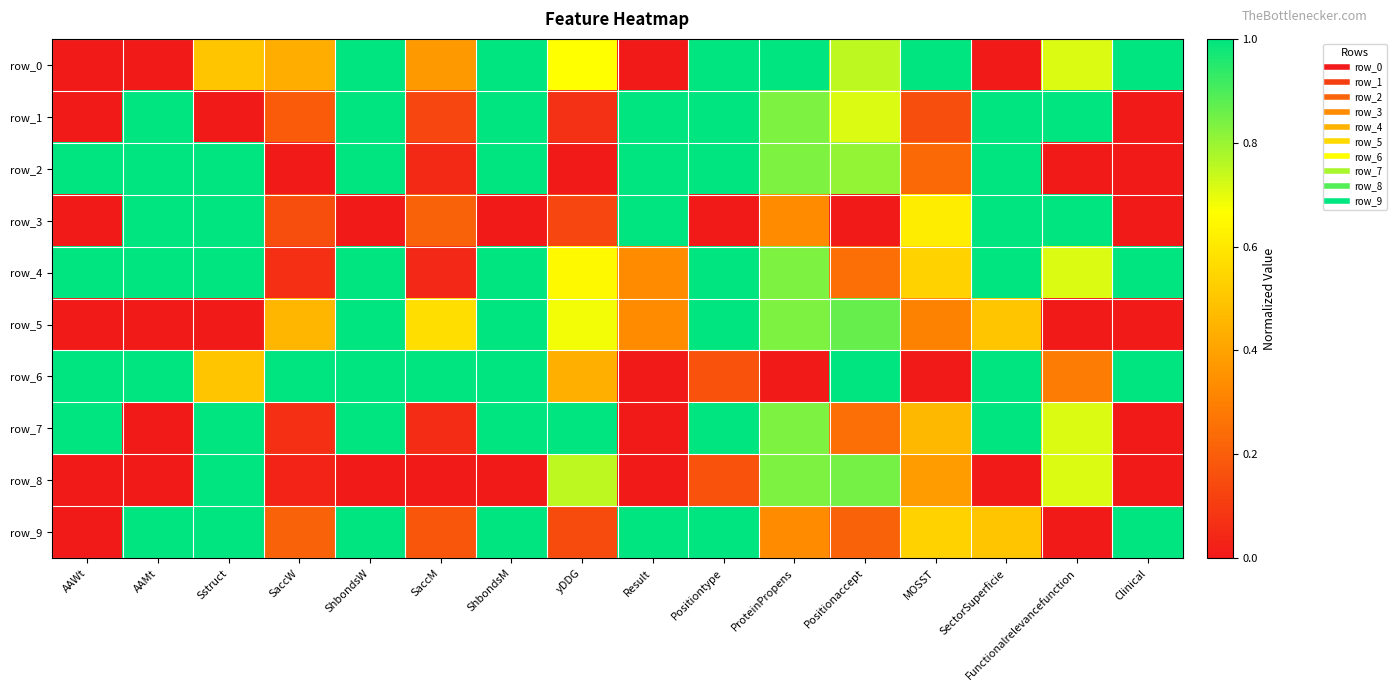

Reading right to left, transcribe all the data shown in this chart.

row_0: 1.0	0.7	0.0	1.0	0.8	1.0	1.0	0.0	0.7	1.0	0.4	1.0	0.4	0.5	0.0	0.0
row_1: 0.0	1.0	1.0	0.2	0.7	0.8	1.0	1.0	0.1	1.0	0.1	1.0	0.2	0.0	1.0	0.0
row_2: 0.0	0.0	1.0	0.2	0.8	0.8	1.0	1.0	0.0	1.0	0.0	1.0	0.0	1.0	1.0	1.0
row_3: 0.0	1.0	1.0	0.6	0.0	0.3	0.0	1.0	0.1	0.0	0.2	0.0	0.2	1.0	1.0	0.0
row_4: 1.0	0.7	1.0	0.5	0.2	0.8	1.0	0.3	0.7	1.0	0.0	1.0	0.1	1.0	1.0	1.0
row_5: 0.0	0.0	0.5	0.3	0.9	0.8	1.0	0.3	0.7	1.0	0.6	1.0	0.5	0.0	0.0	0.0
row_6: 1.0	0.3	1.0	0.0	1.0	0.0	0.2	0.0	0.4	1.0	1.0	1.0	1.0	0.5	1.0	1.0
row_7: 0.0	0.7	1.0	0.5	0.2	0.8	1.0	0.0	1.0	1.0	0.1	1.0	0.1	1.0	0.0	1.0
row_8: 0.0	0.7	0.0	0.4	0.8	0.8	0.2	0.0	0.8	0.0	0.0	0.0	0.0	1.0	0.0	0.0
row_9: 1.0	0.0	0.5	0.5	0.2	0.3	1.0	1.0	0.1	1.0	0.2	1.0	0.2	1.0	1.0	0.0